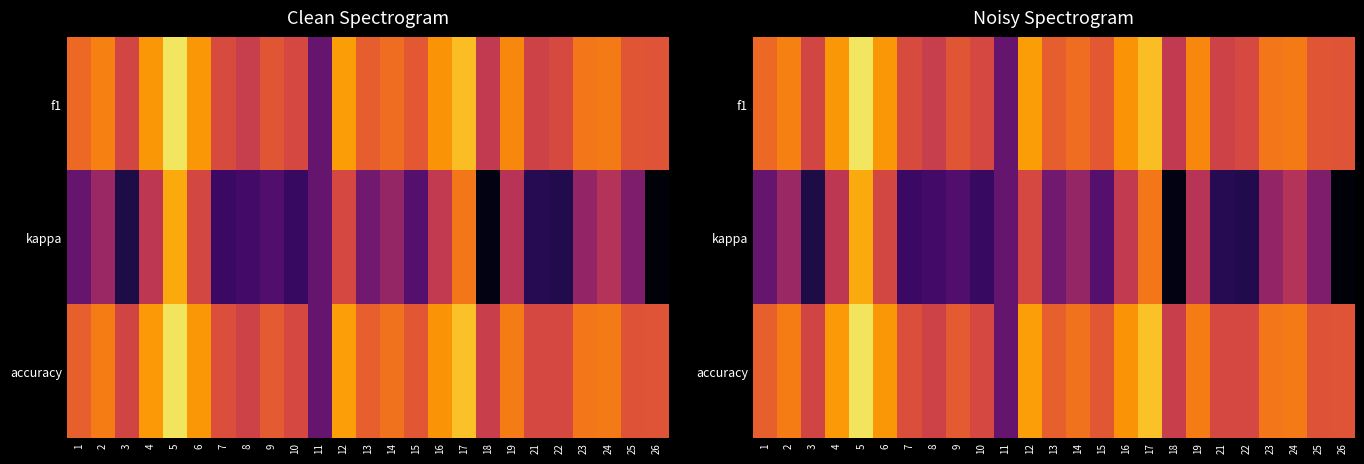

True or false: accuracy has a value of 0.7 at 22.

False